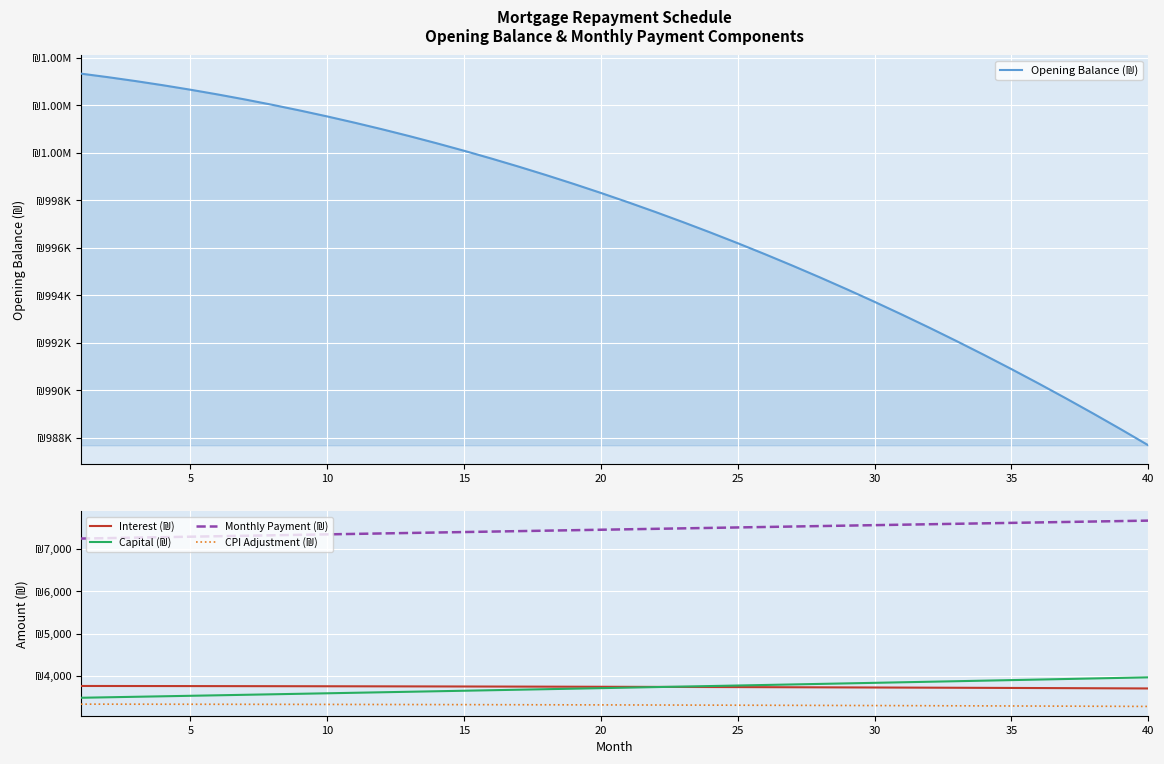

Which series has the largest total across all categories?

Opening Balance (₪)